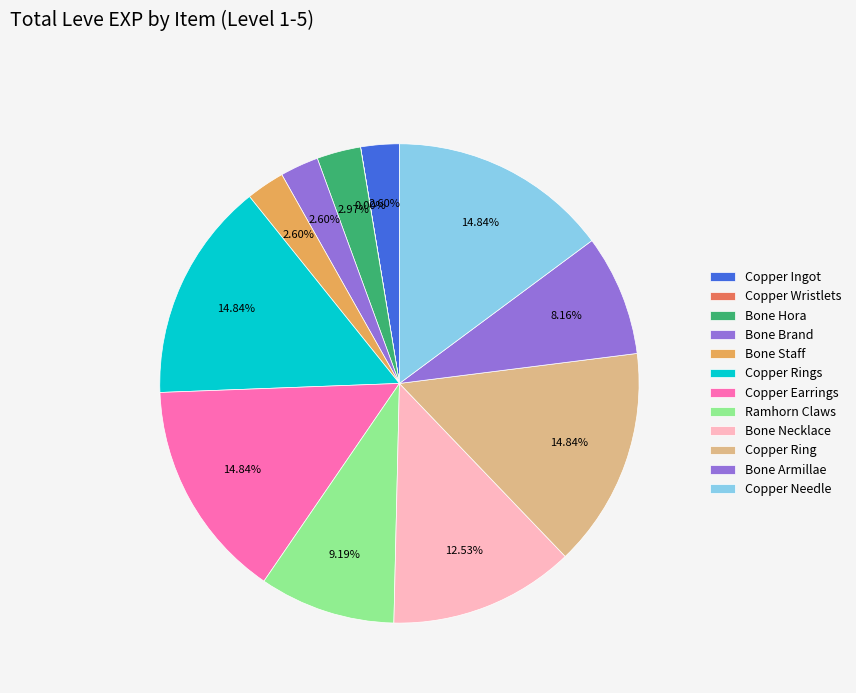

Combined, what portion of the pie is Copper Rings and Bone Brand?

17.4%